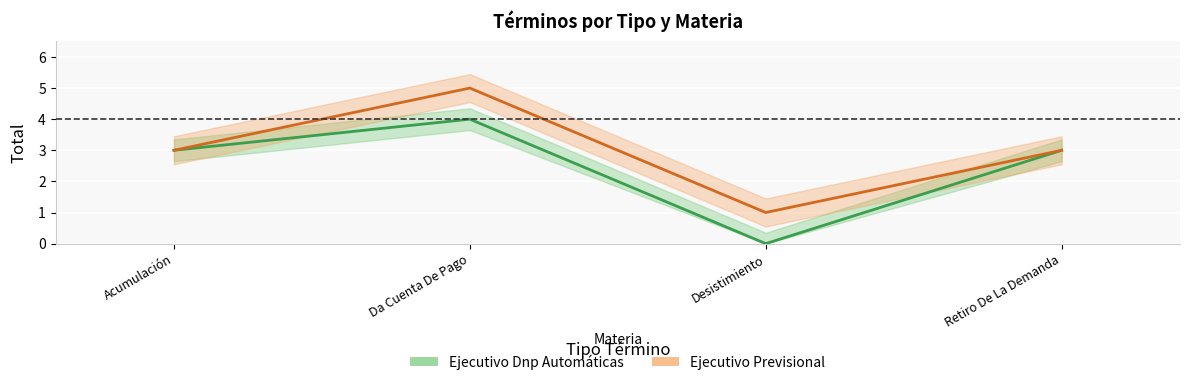

List the series in order of their overall mean, highest first.

Ejecutivo Previsional, Ejecutivo Dnp Automáticas